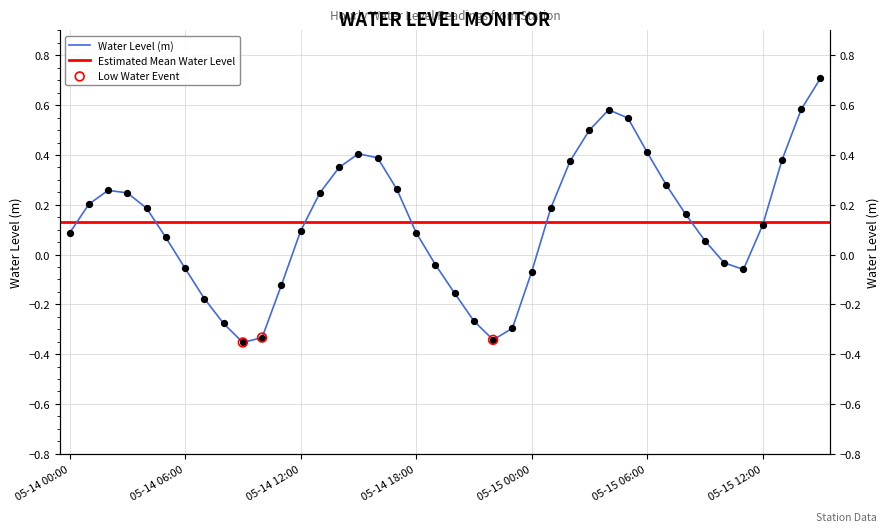

What is the change in value from 05-14 02:00 to 05-15 09:00?

-0.2